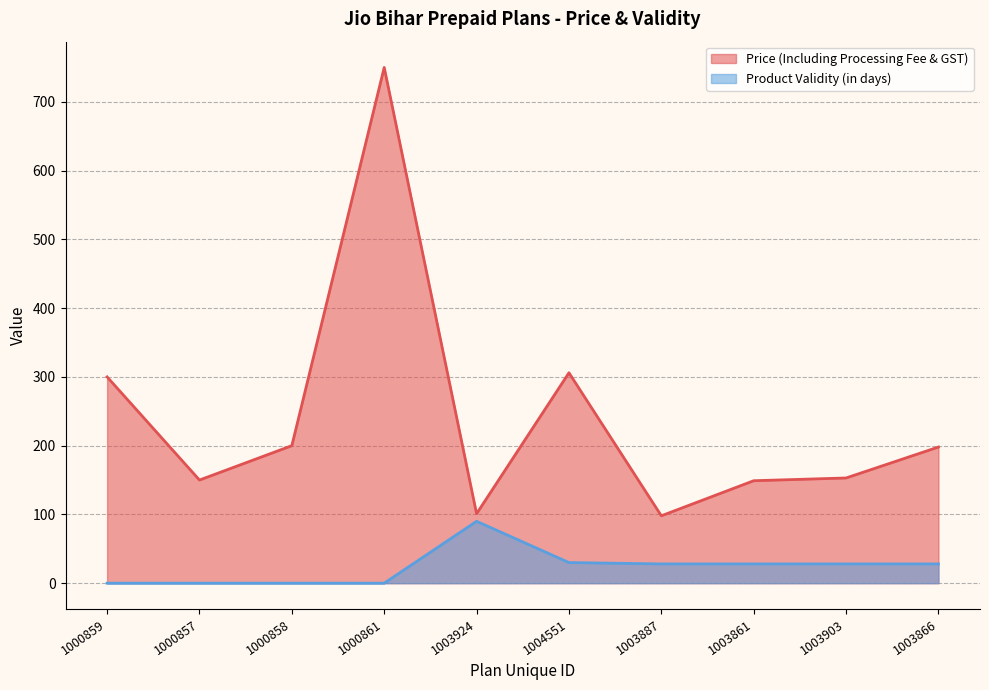

At which label does Price (Including Processing Fee & GST) reach its peak?

1000861